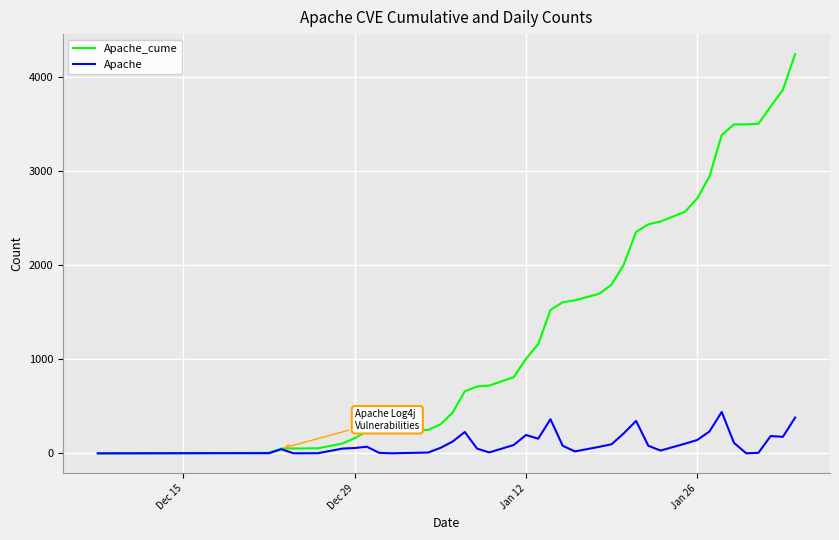

Which series has the largest total across all categories?

Apache_cume